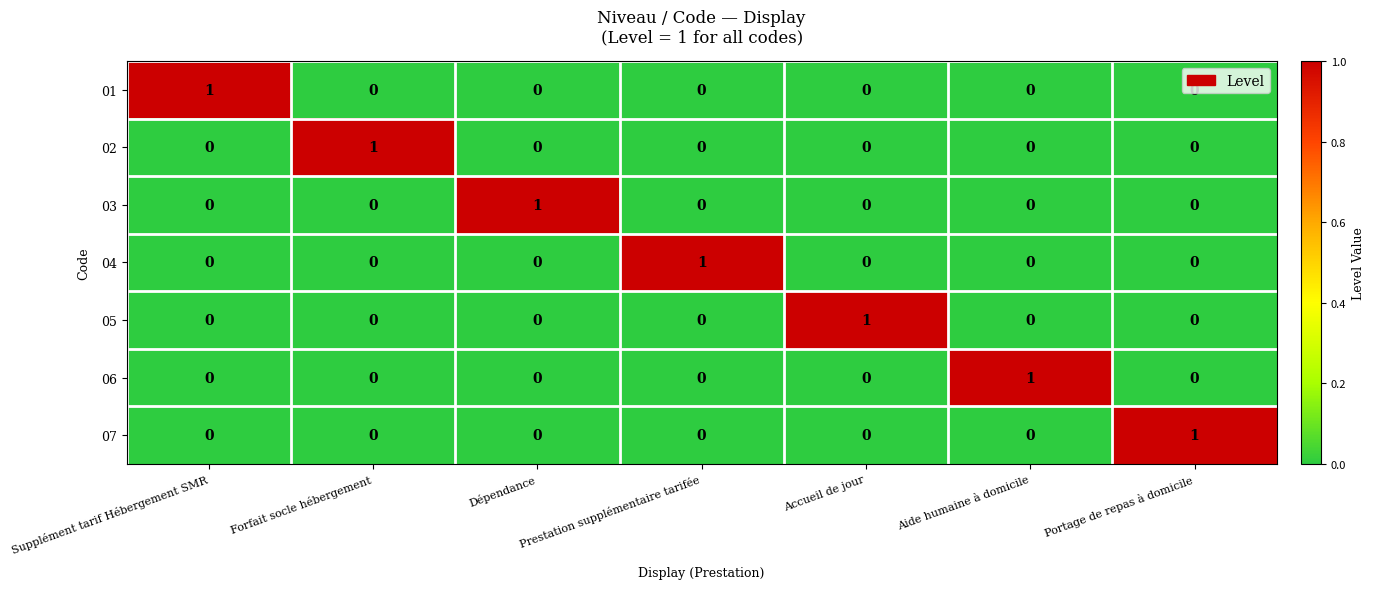

True or false: 01 has a value of 0 at Accueil de jour.

True